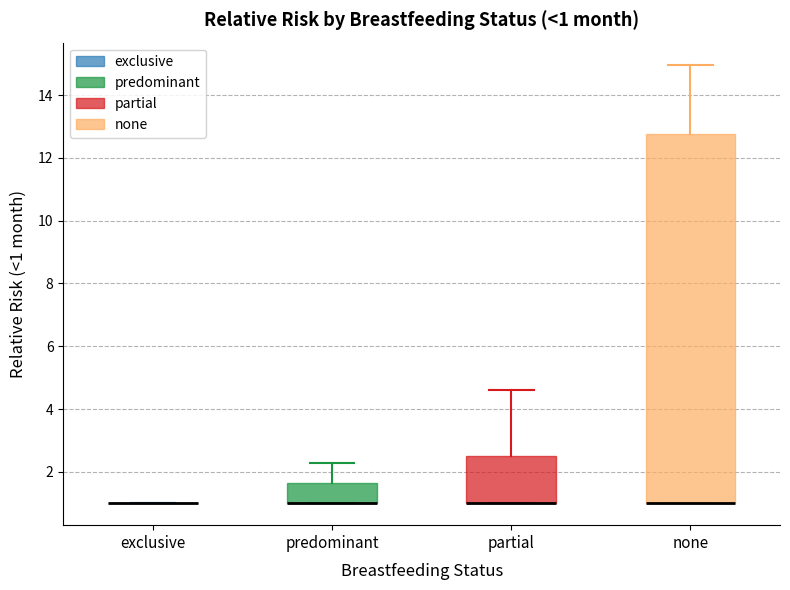

Comparing the boxes themselves (not the whiskers), which one is the tallest?

none